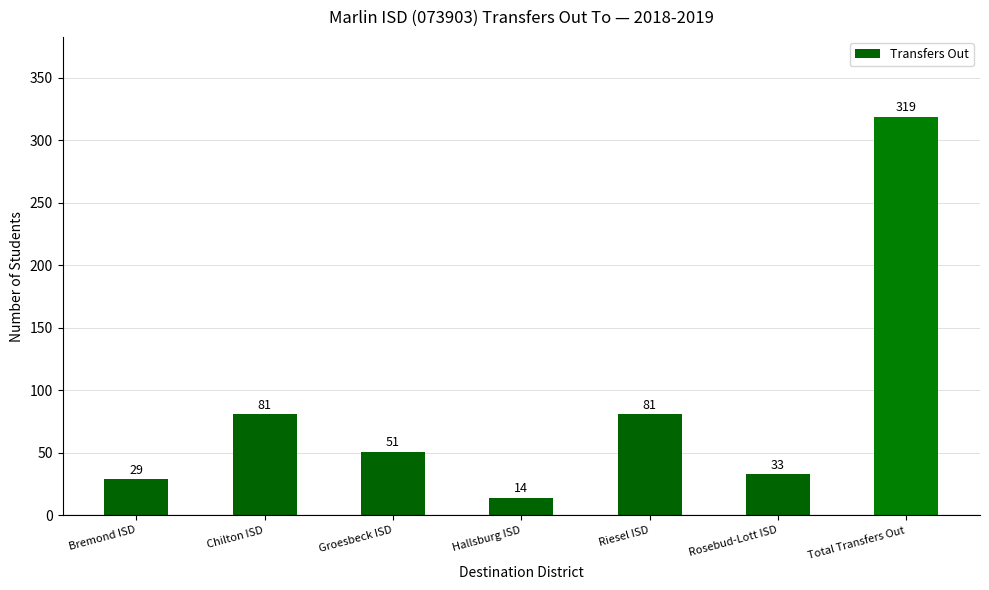

Reading left to right, extract all data points from this chart.

29	81	51	14	81	33	319